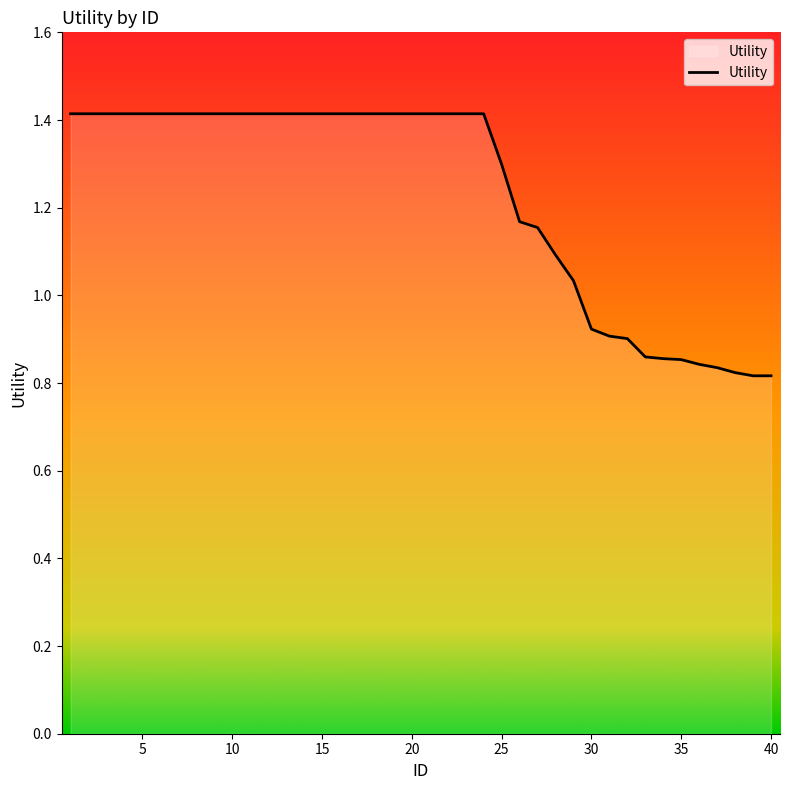

What is the difference between the maximum and minimum values?

0.6